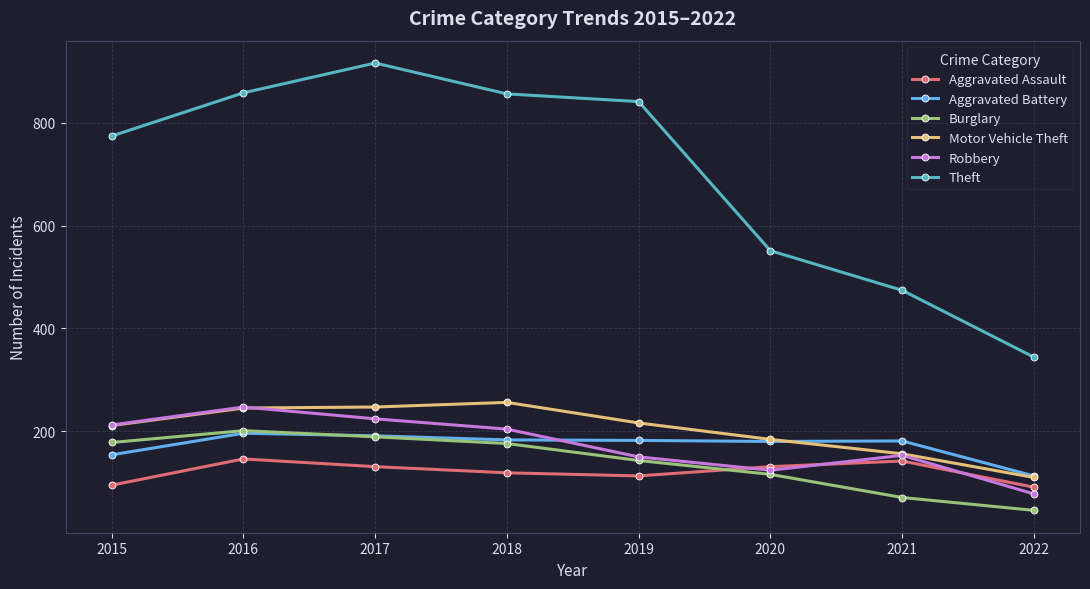

How many data points in Robbery are less than 204?

4